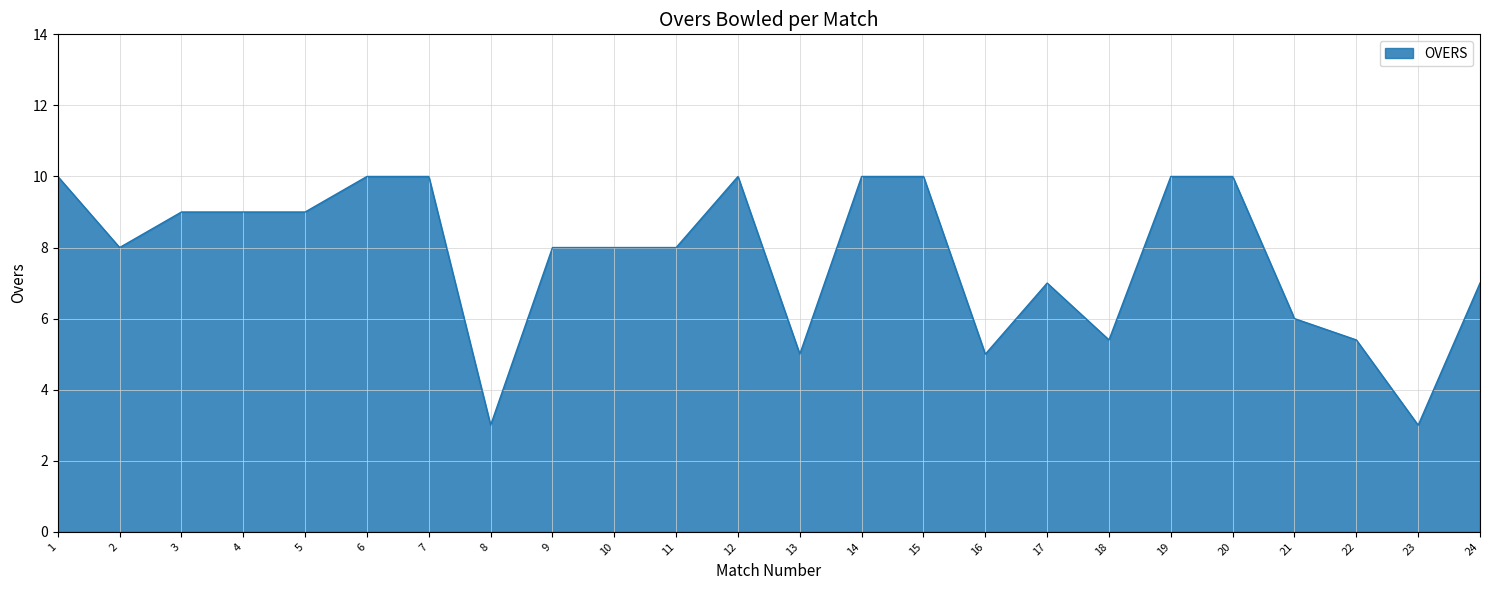

What is the difference between the maximum and minimum values?

7.0